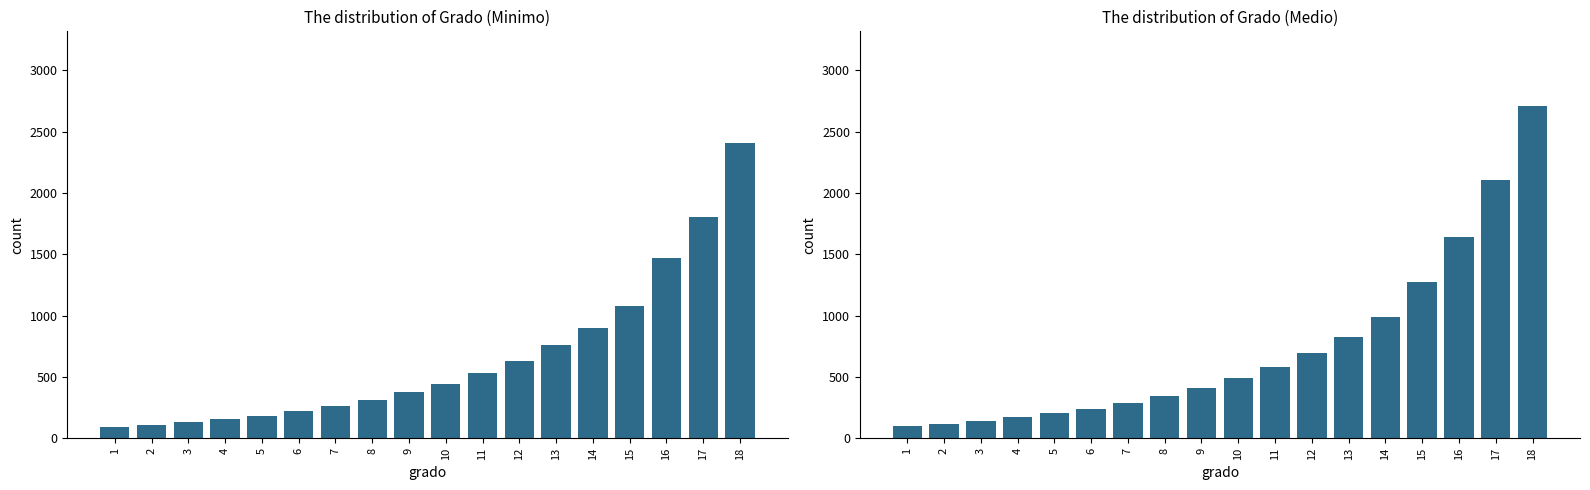

At 5, list the series in order from smallest to largest.

minimo, medio